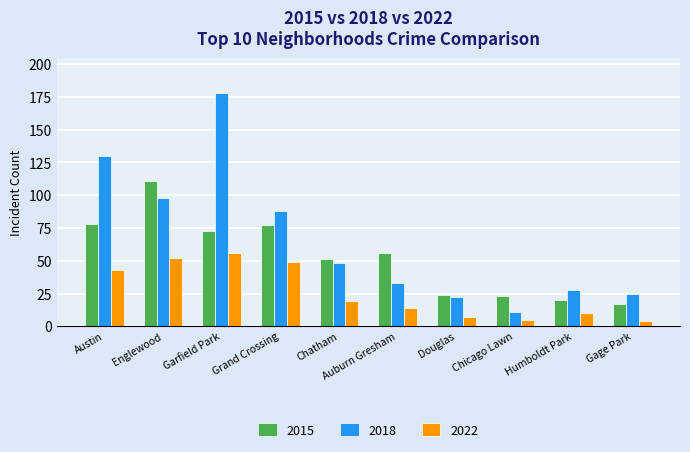

How many categories are shown in the chart?

10